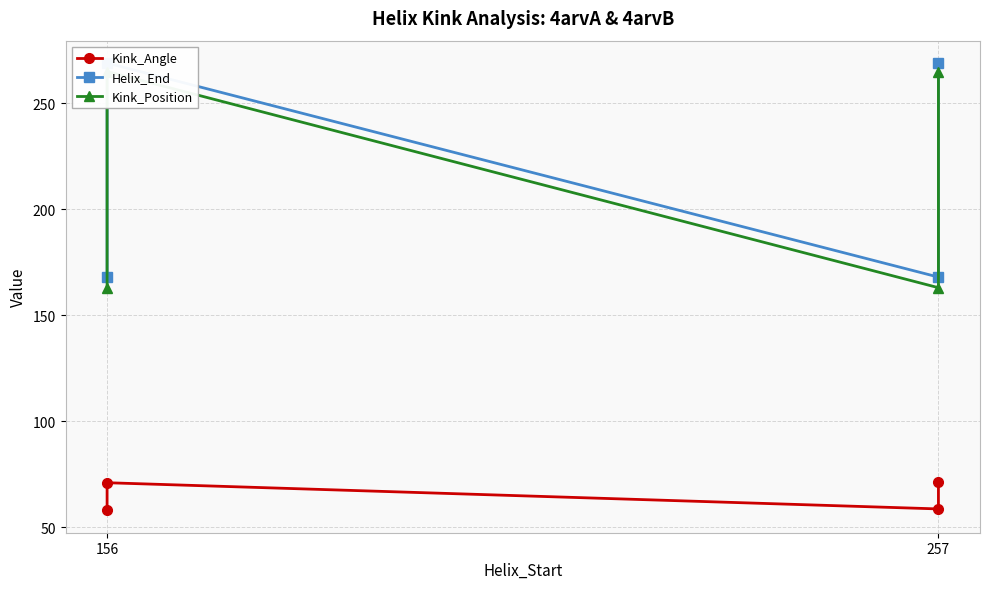

Which label corresponds to the smallest value in the chart?

156